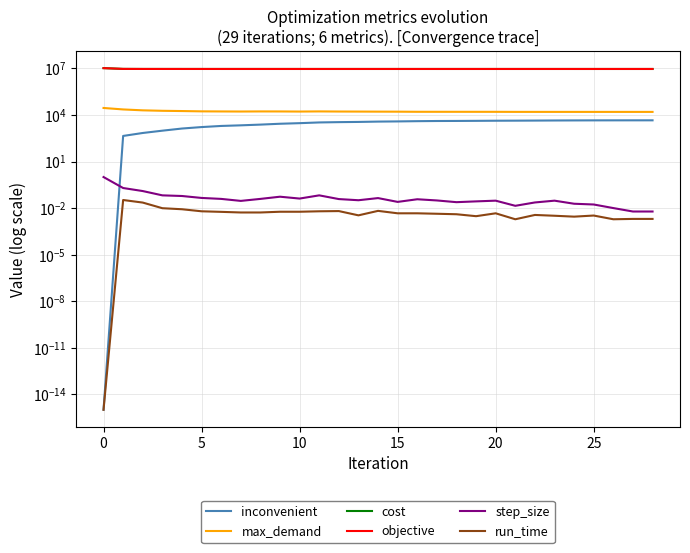

True or false: objective and cost cross at least once.

False